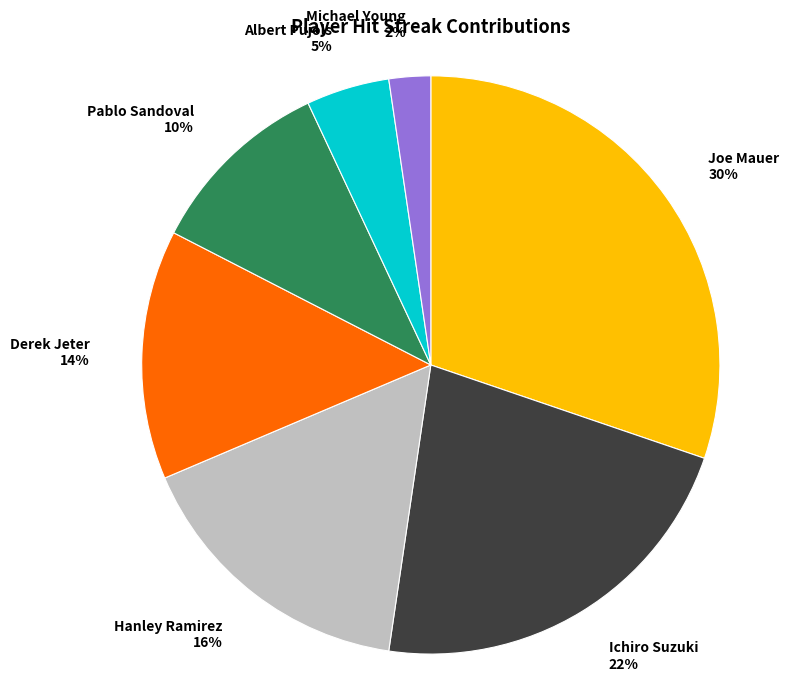

Rank the categories by value from lowest to highest.

Michael Young, Albert Pujols, Pablo Sandoval, Derek Jeter, Hanley Ramirez, Ichiro Suzuki, Joe Mauer